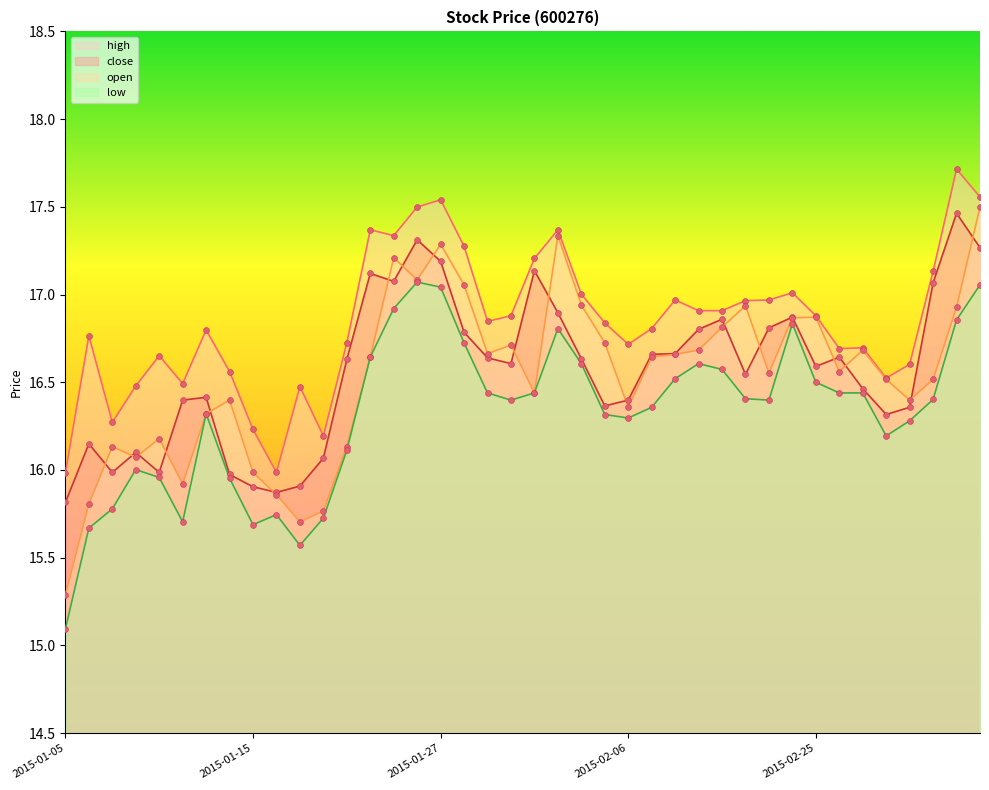

Which series has the largest total across all categories?

high